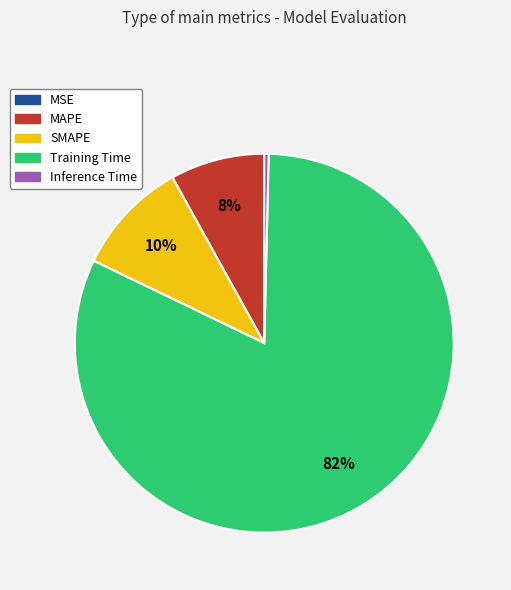

Between Inference Time and Training Time, which is larger?

Training Time